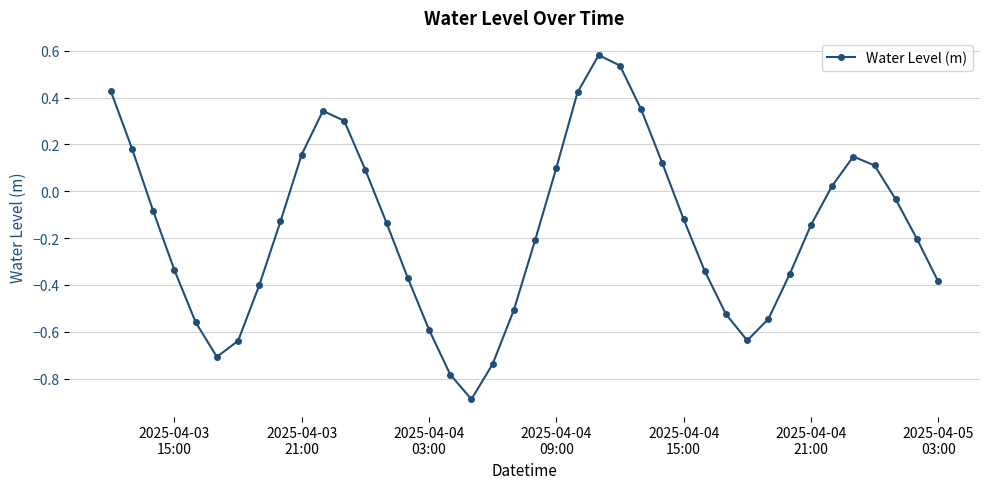

What is the smallest value displayed?

-0.9